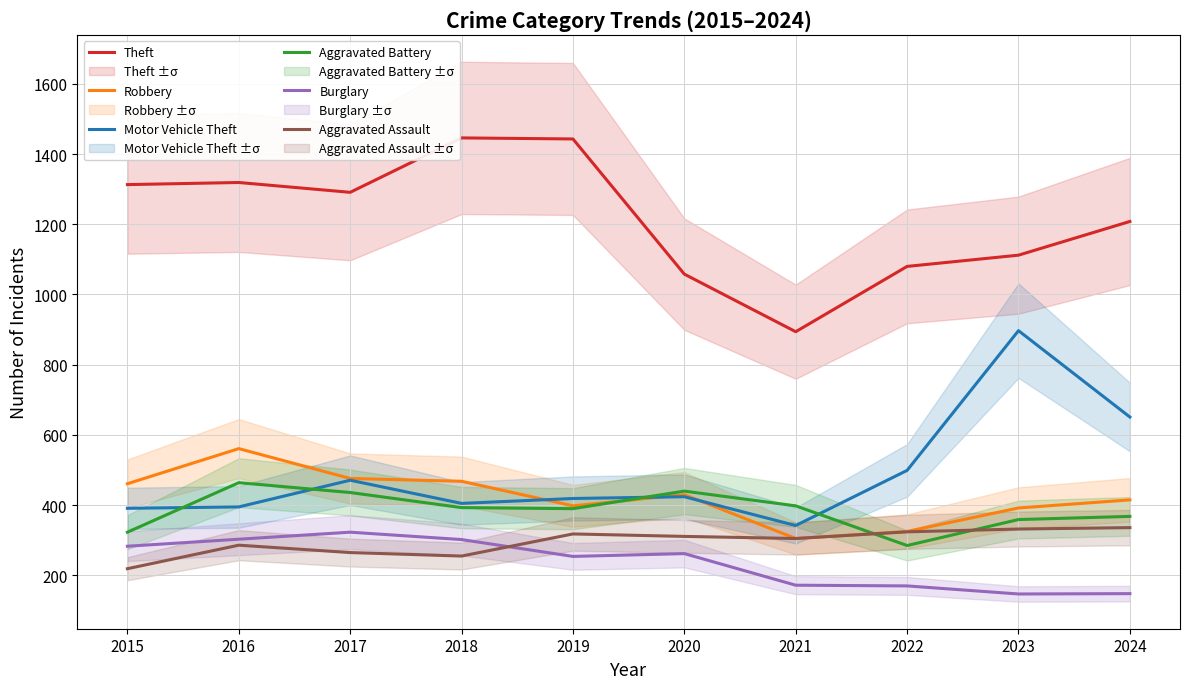

At which label does Theft reach its peak?

2018